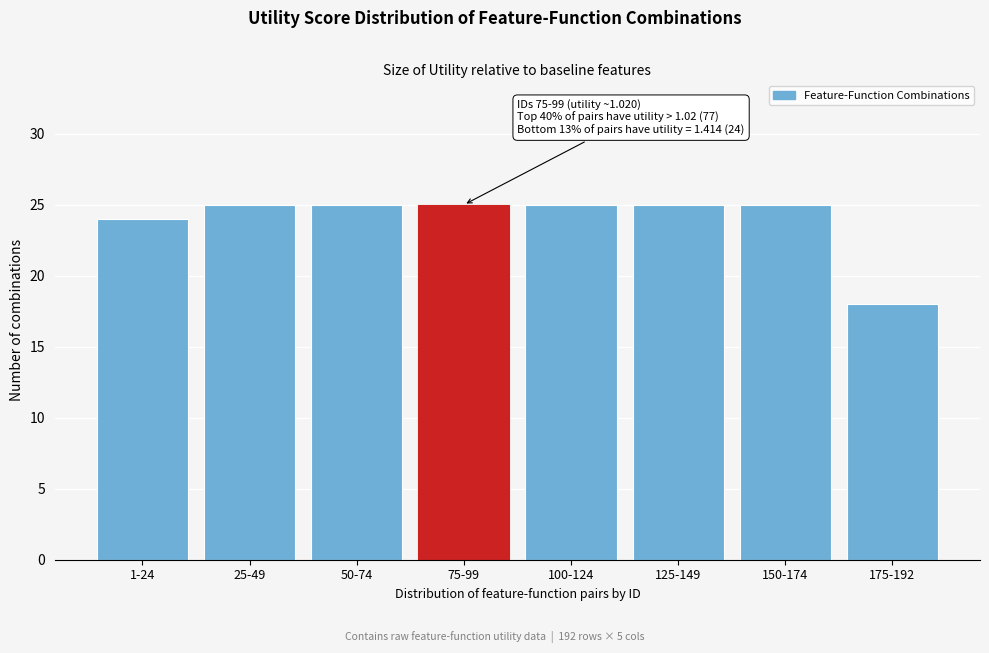

Reading left to right, transcribe all the data shown in this chart.

1-24=24	25-49=25	50-74=25	75-99=25	100-124=25	125-149=25	150-174=25	175-192=18